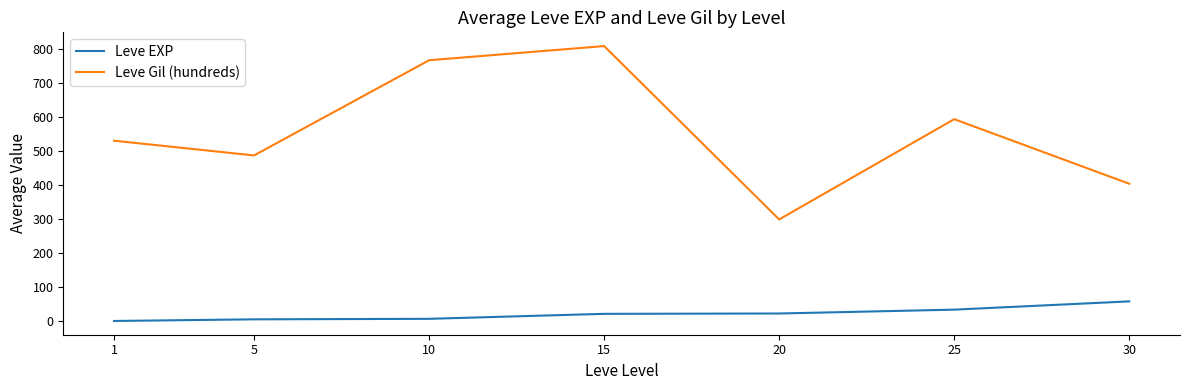

Which category has the lowest value in the Leve Gil (hundreds) series?

20